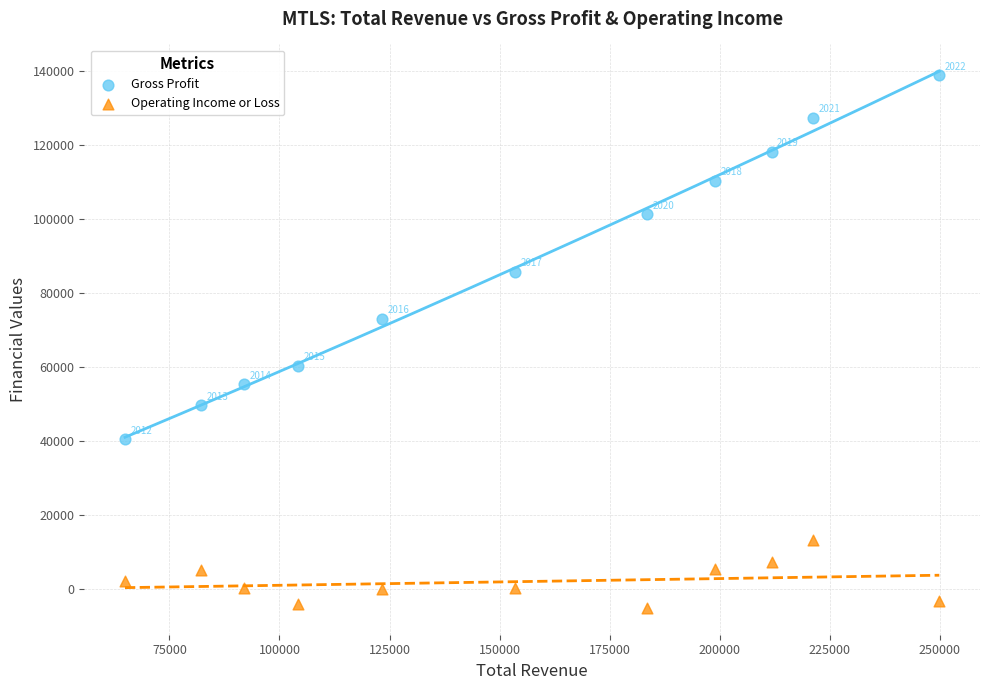

Which series contains the lowest Y value?

Operating Income or Loss